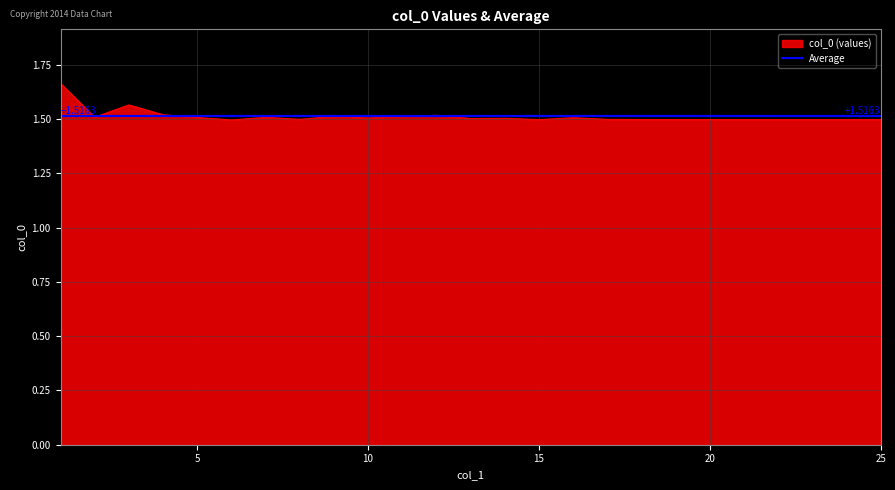

How many lines are shown in the chart?

2